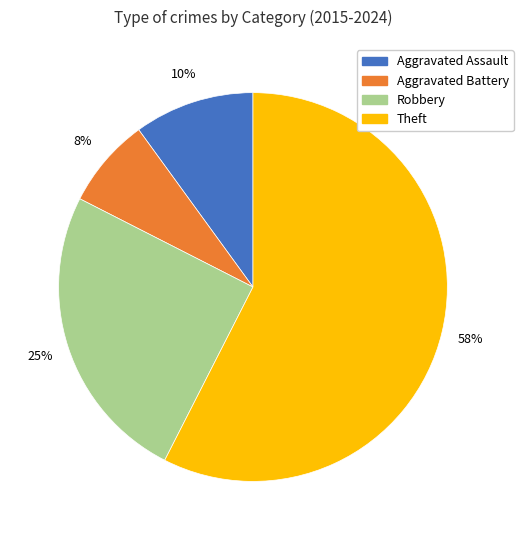

Is there any slice that represents more than half of the pie?

Yes